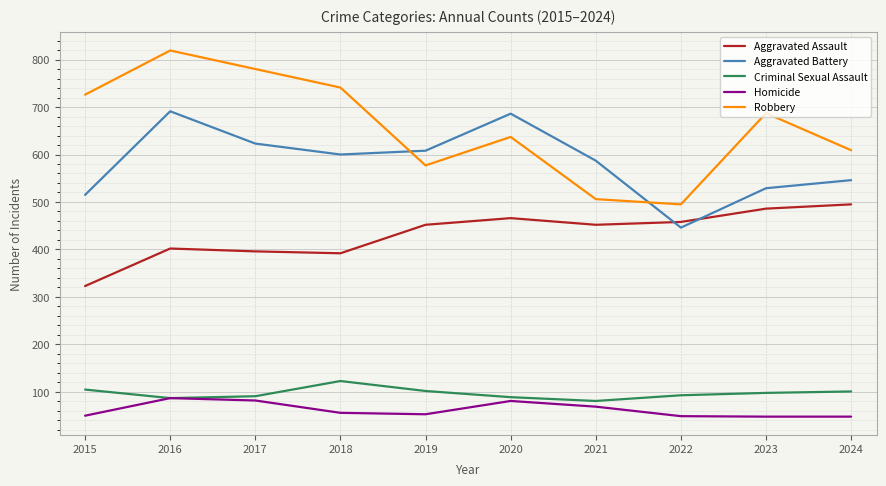

Is it true that Criminal Sexual Assault equals 152 at 2017?

False